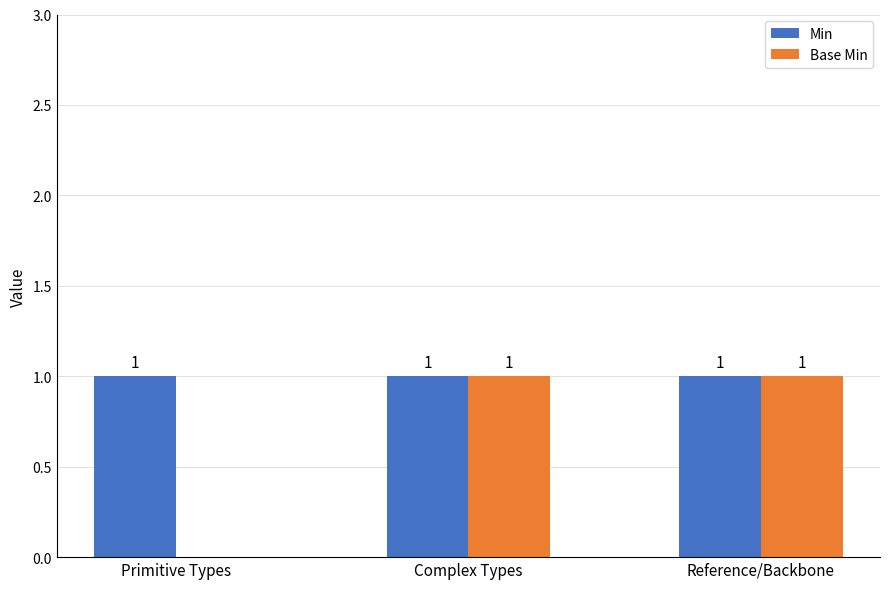

How many distinct data groups are displayed?

2